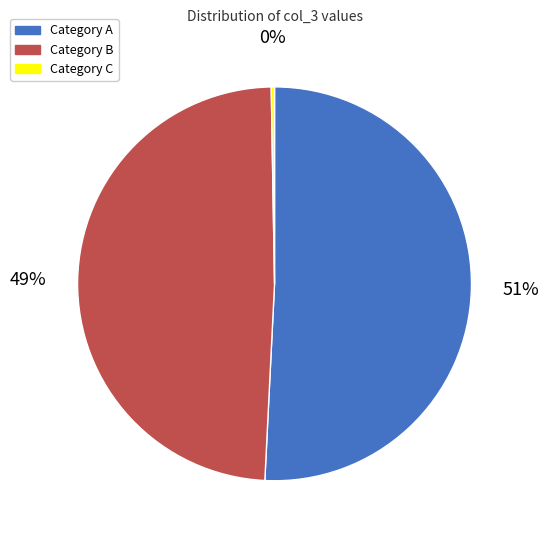

To the nearest percent, what is the difference between the largest and smallest slice percentages?

51%